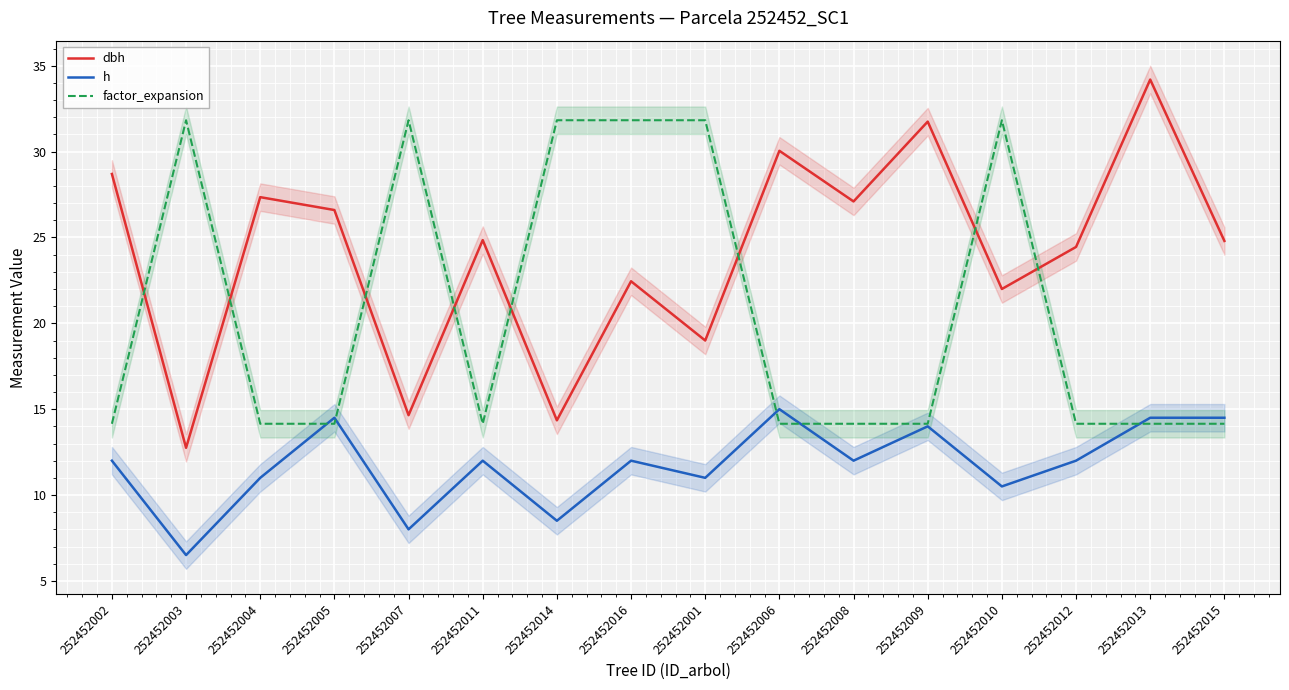

Reading left to right, extract all data points from this chart.

dbh: 28.7	12.8	27.4	26.6	14.7	24.9	14.3	22.4	19.0	30.1	27.1	31.8	22.0	24.4	34.2	24.8
h: 12.0	6.5	11.0	14.5	8.0	12.0	8.5	12.0	11.0	15.0	12.0	14.0	10.5	12.0	14.5	14.5
factor_expansion: 14.2	31.8	14.2	14.2	31.8	14.2	31.8	31.8	31.8	14.2	14.2	14.2	31.8	14.2	14.2	14.2